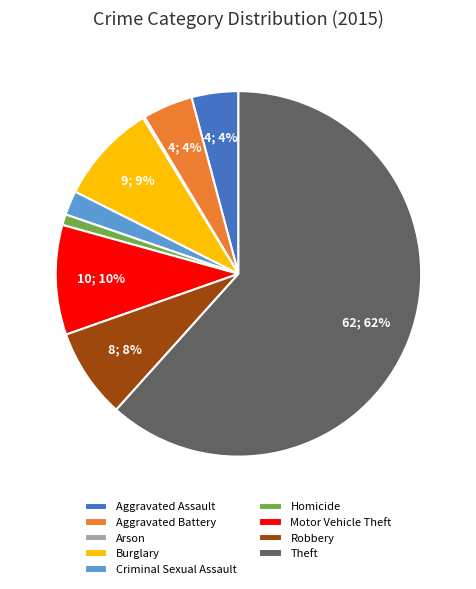

Which has a higher value, Motor Vehicle Theft or Criminal Sexual Assault?

Motor Vehicle Theft